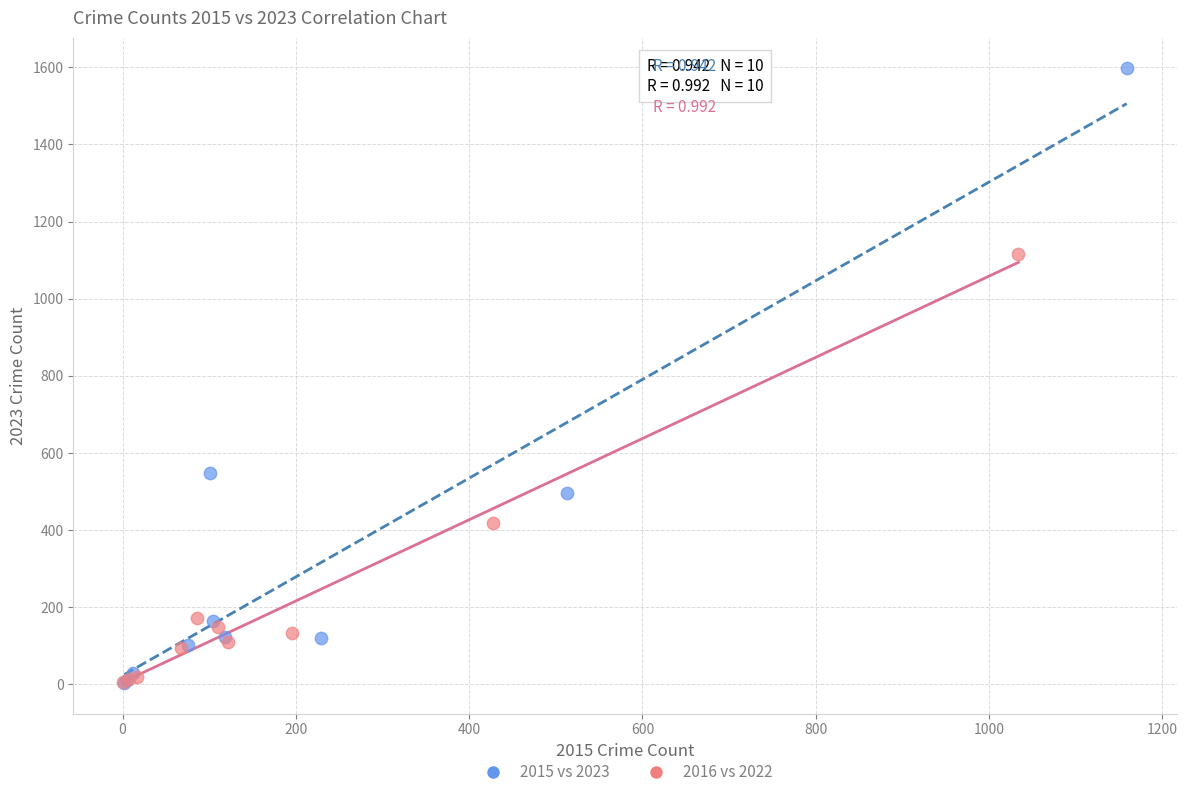

Which series has the largest Y range (max minus min)?

2015 vs 2023